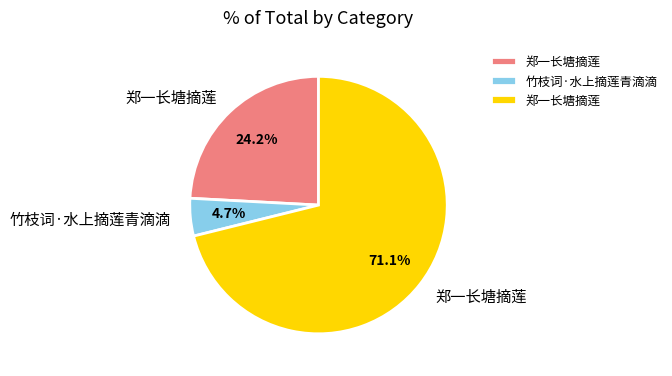

To the nearest percent, what is the average slice percentage?

33%